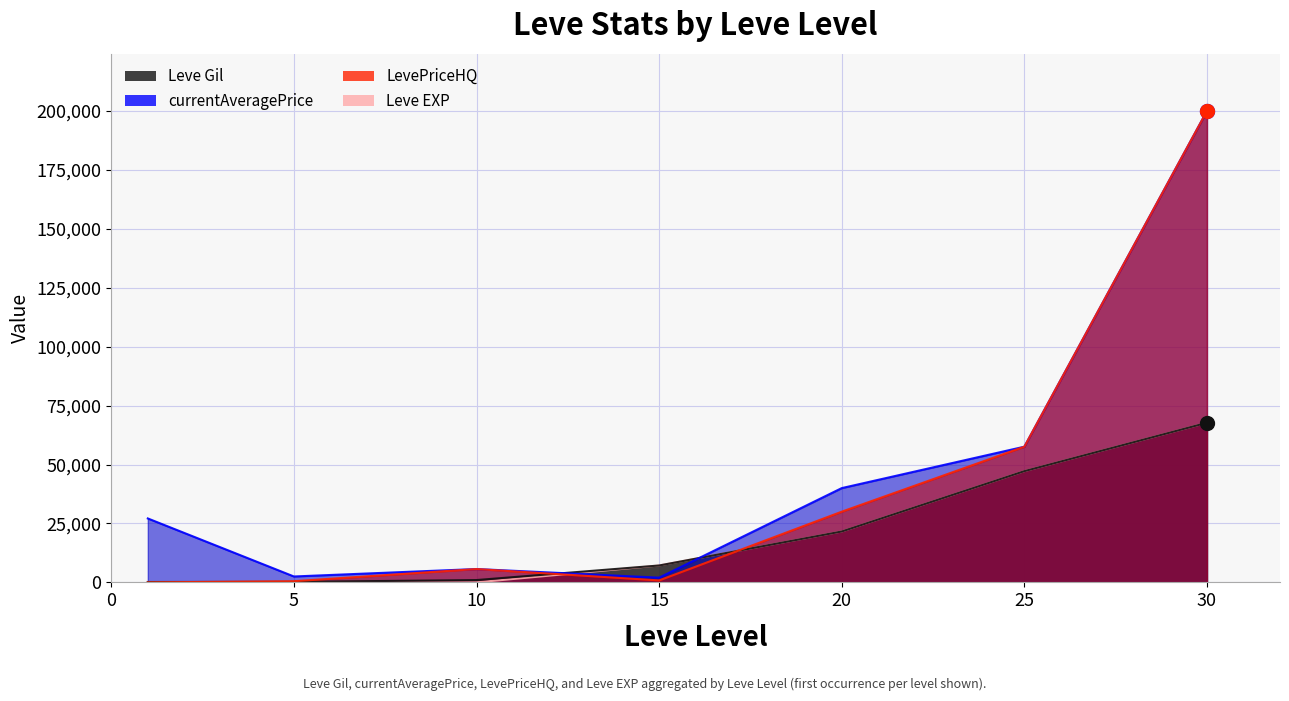

At how many categories does at least one series exceed 39224?

3